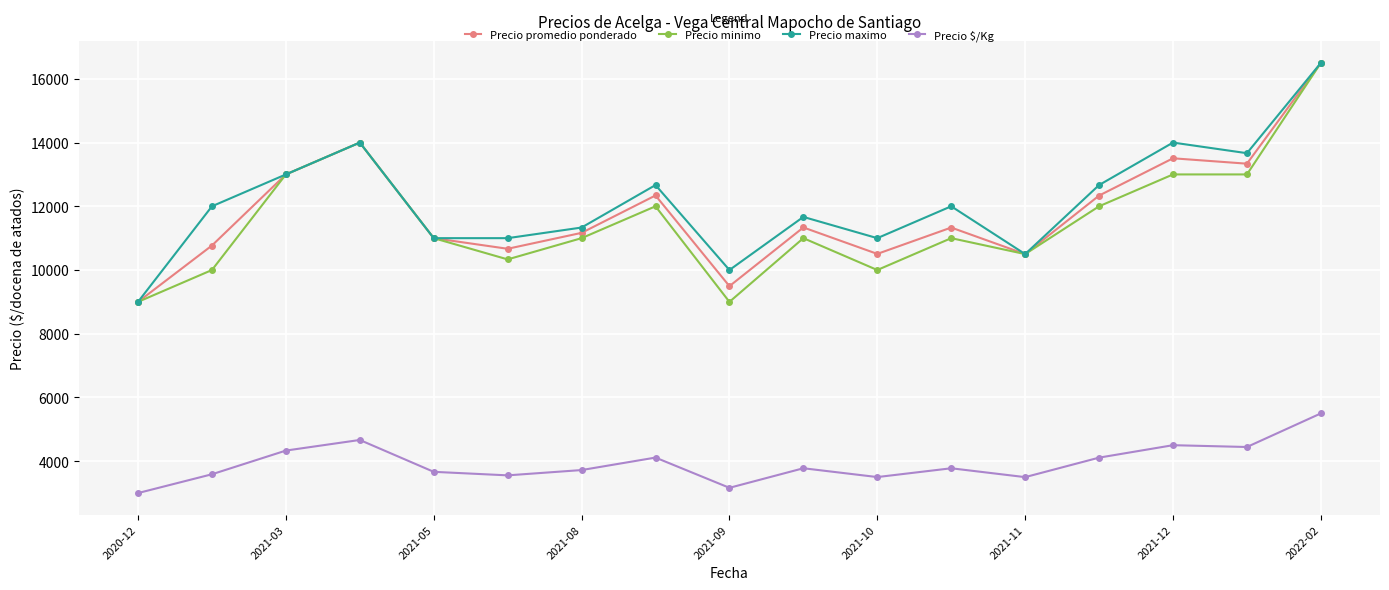

What is the smallest value displayed?

3000.0